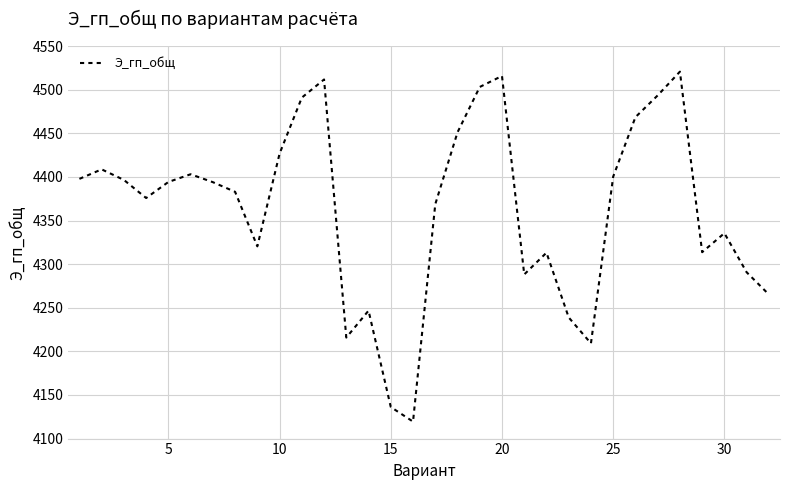

What is the difference between the maximum and minimum values?

401.2